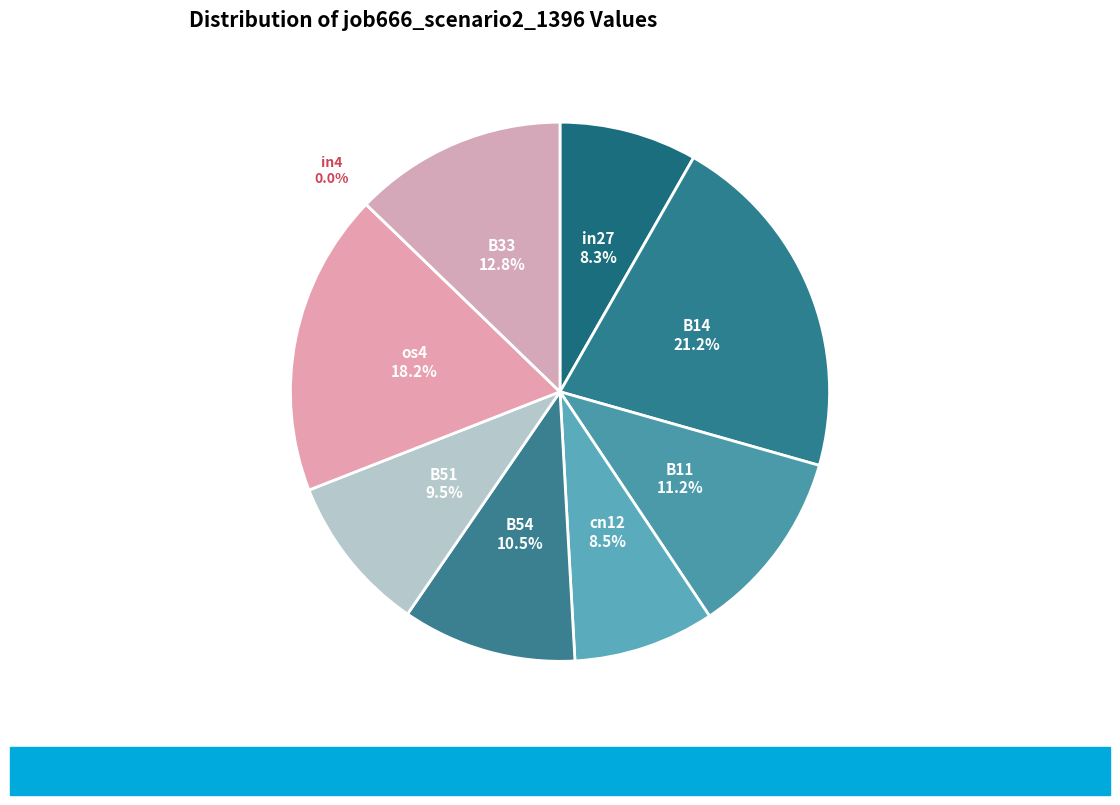

To the nearest percent, what is the difference between the B51 and os4 slice percentages?

9%